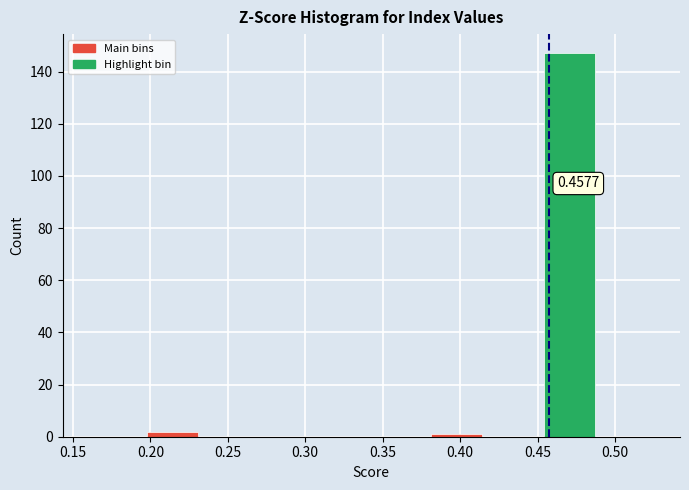

Which range on the x-axis has the tallest bar?

0.450 to 0.490